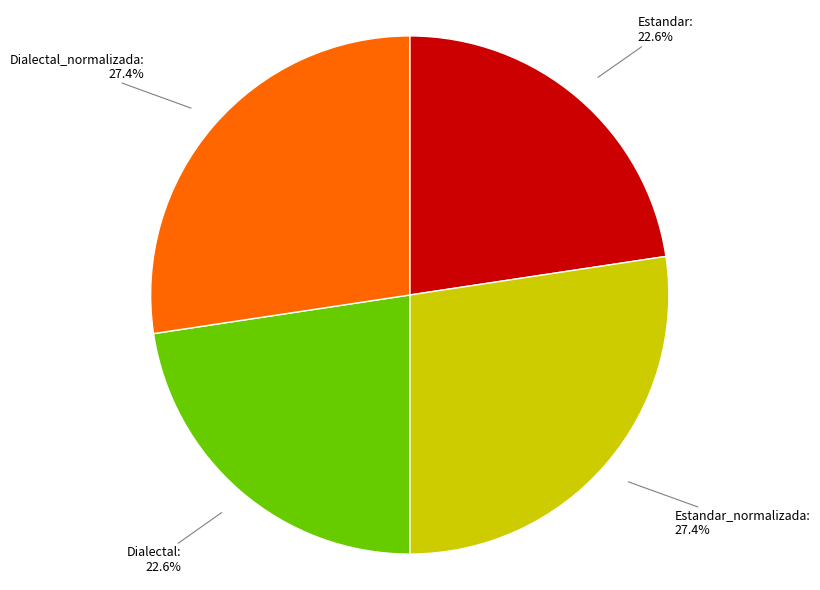

To the nearest percent, what is the average slice percentage?

25%